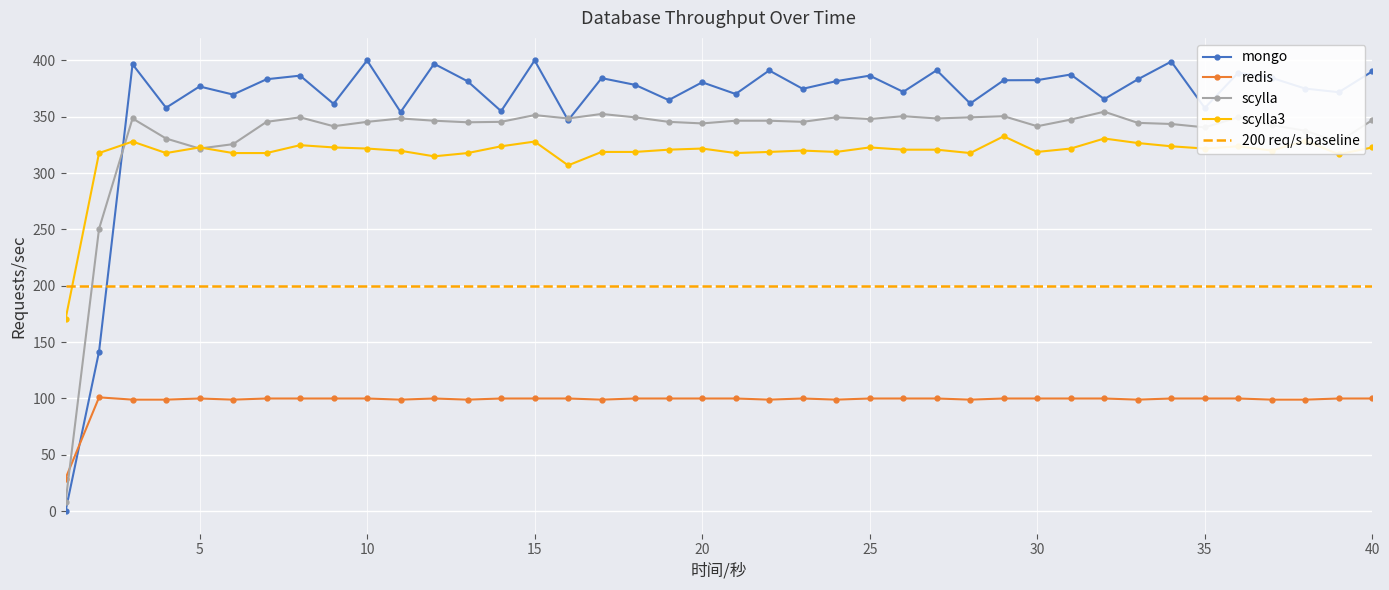

What is the difference between the maximum and minimum values in the scylla3 series?

162.4